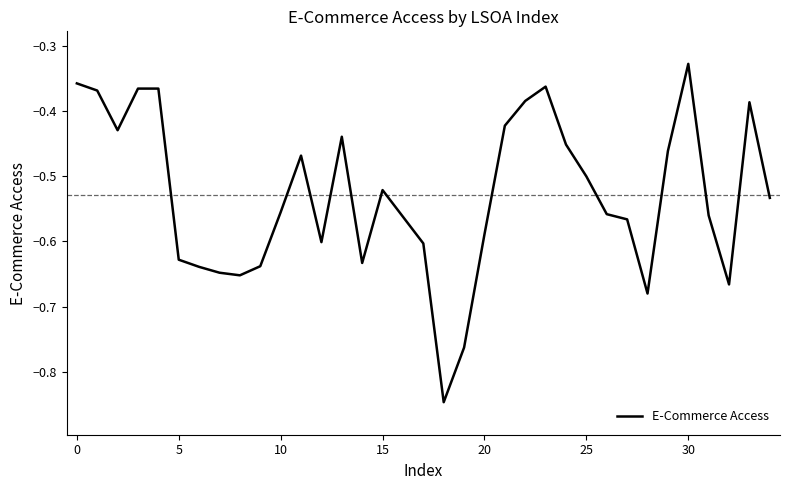

What is the difference between the maximum and minimum values?

0.5